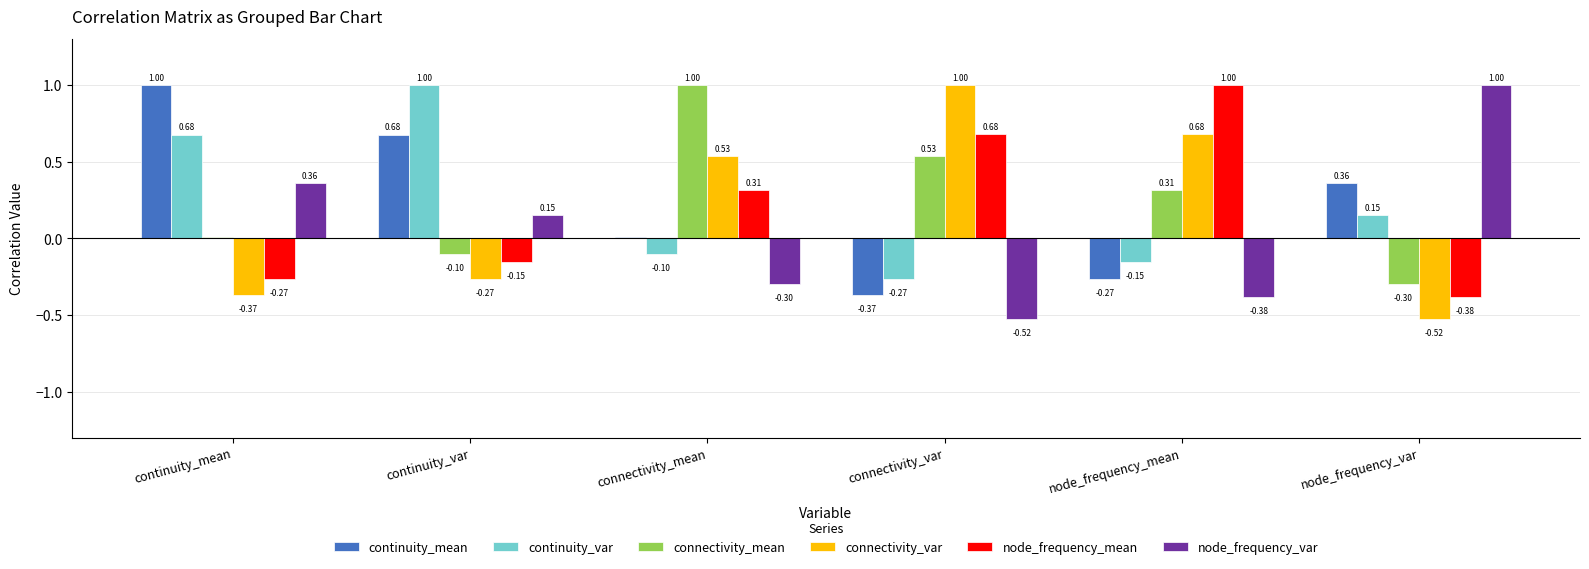

At which label does continuity_var first exceed 0?

continuity_mean